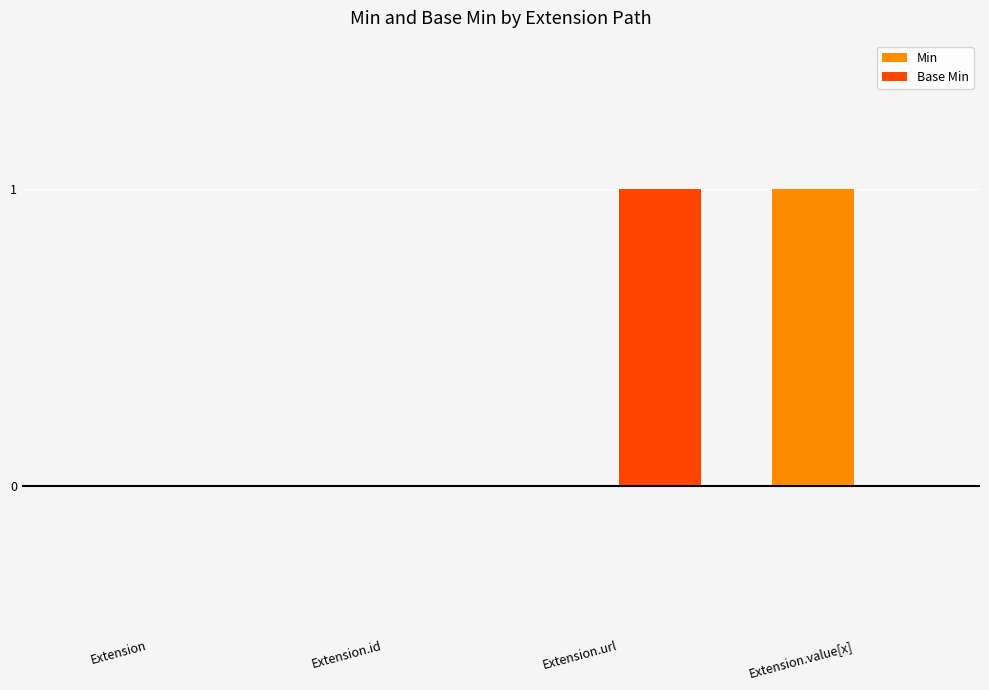

What is the total value across all series at Extension.url?

1